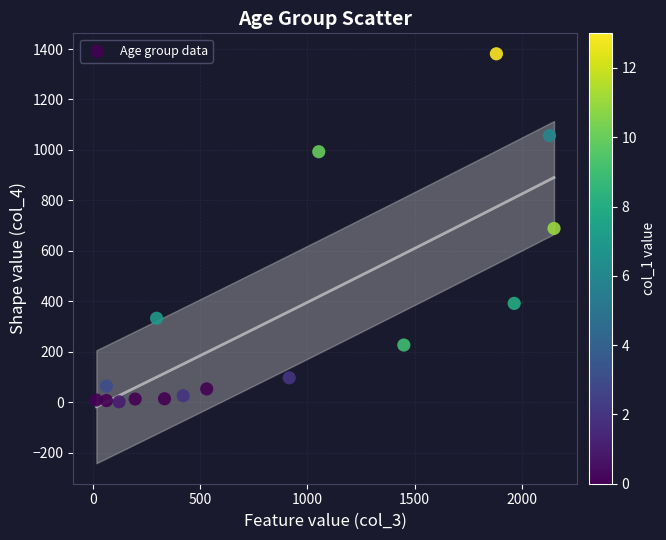

What is the range of X values (max minus min)?

2136